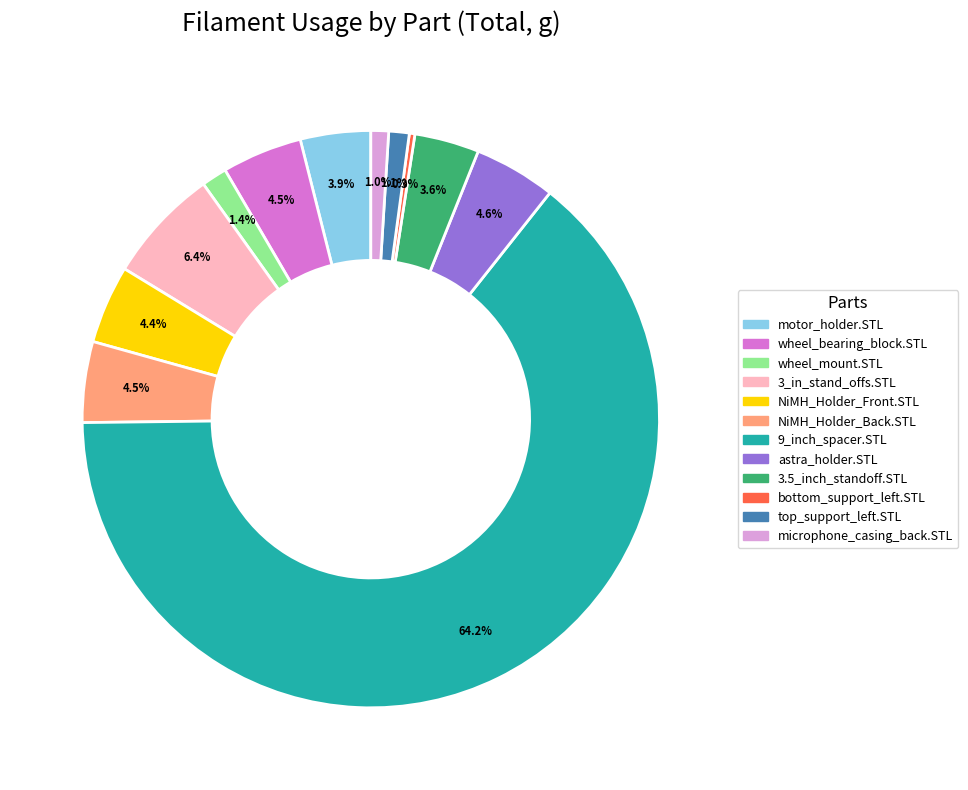

Which has a higher value, bottom_support_left.STL or wheel_bearing_block.STL?

wheel_bearing_block.STL